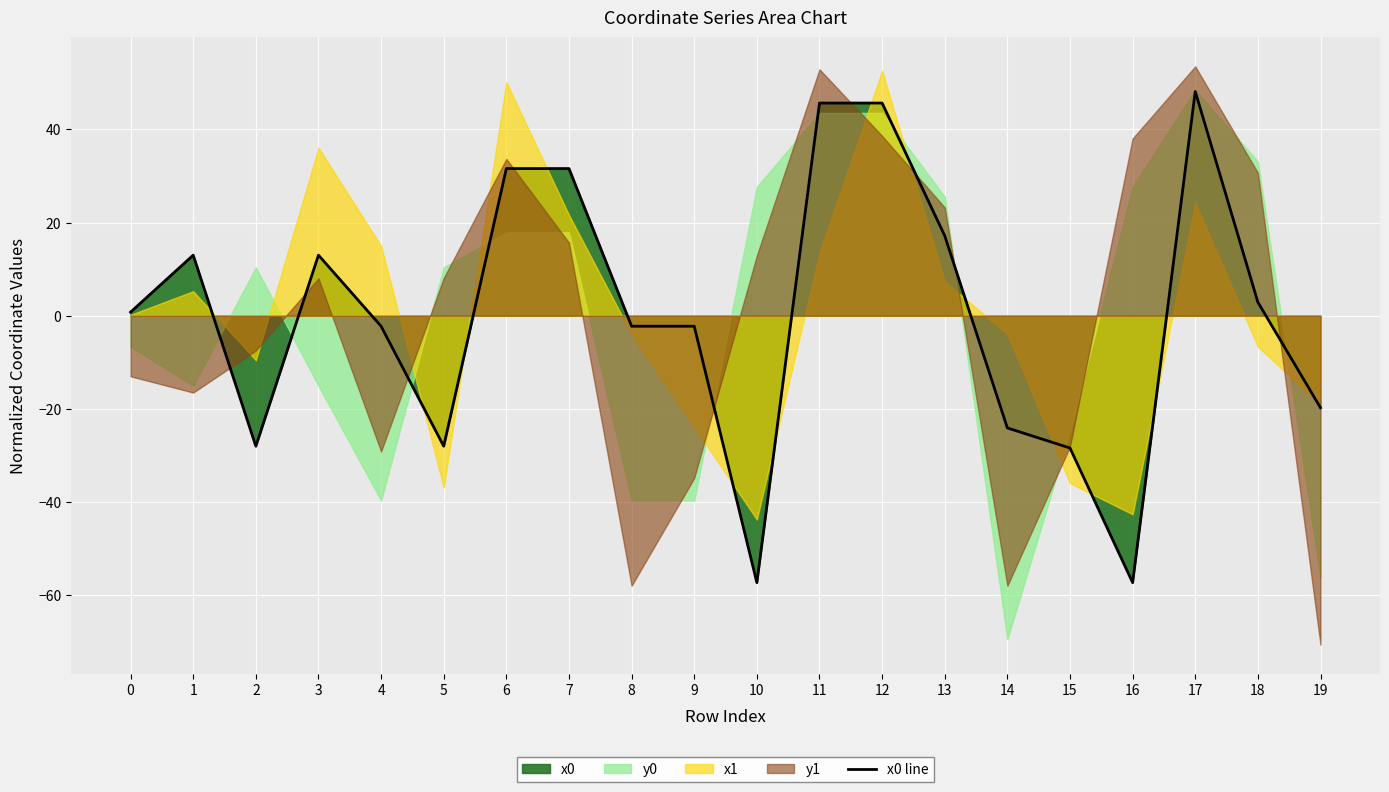

Does the chart display data point markers on the line(s)?

No